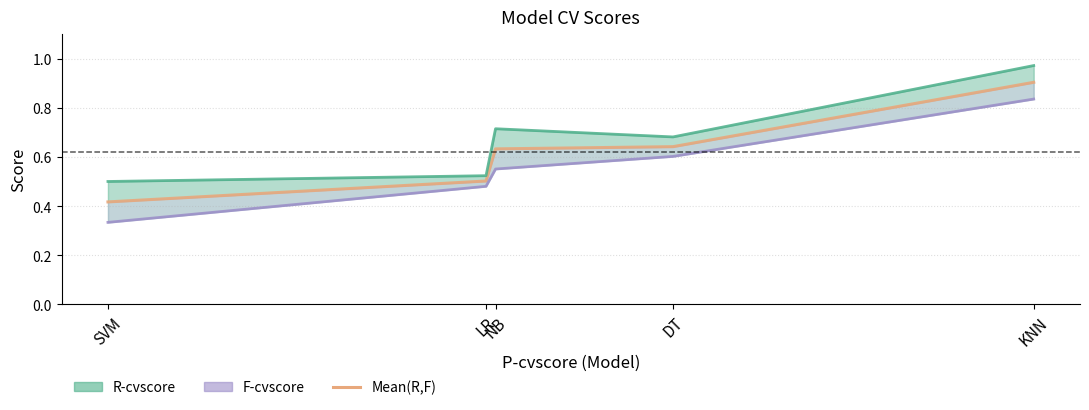

What position from the left is LR?

2